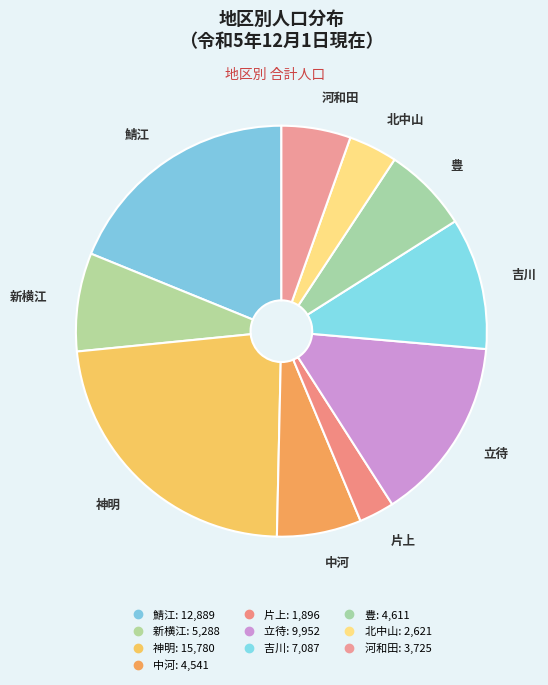

Combined, what portion of the pie is 中河 and 豊?

13.4%